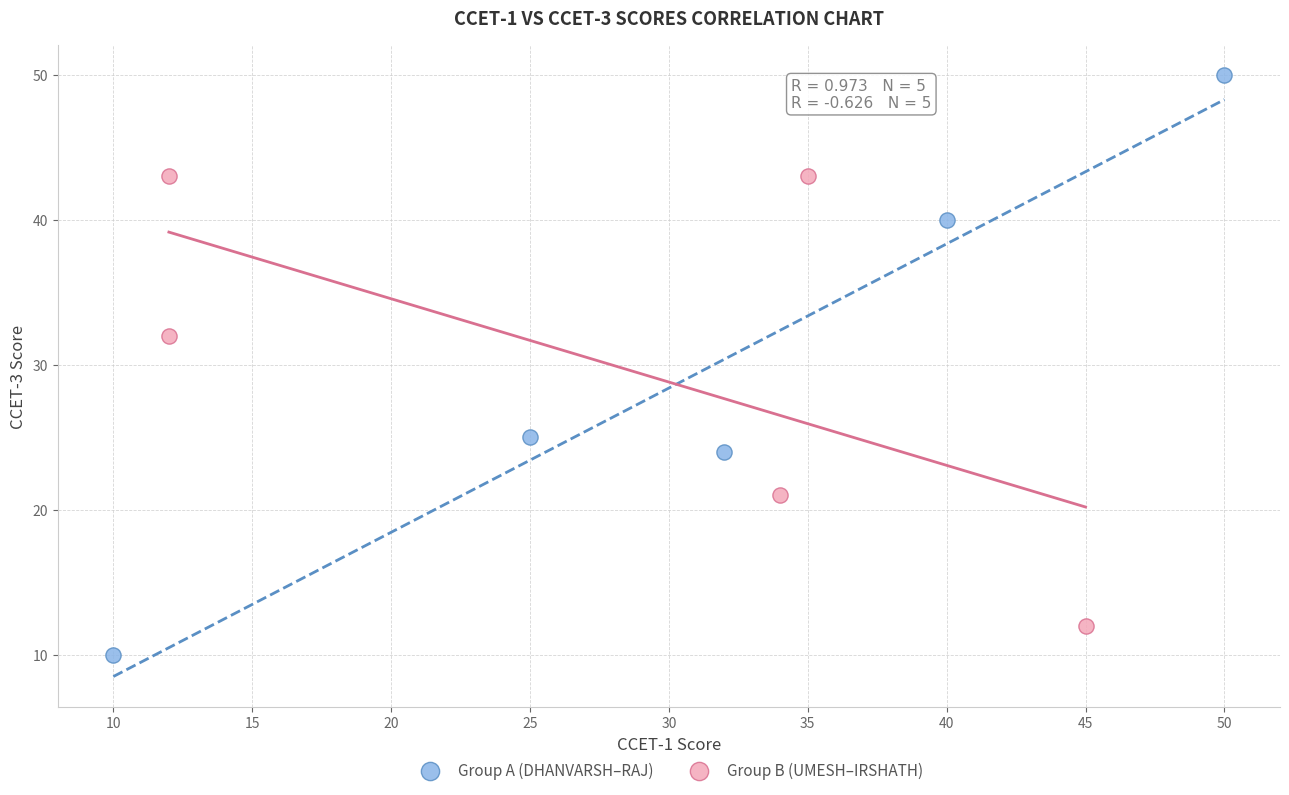

Which series reaches the maximum Y coordinate?

Group A (DHANVARSH–RAJ)